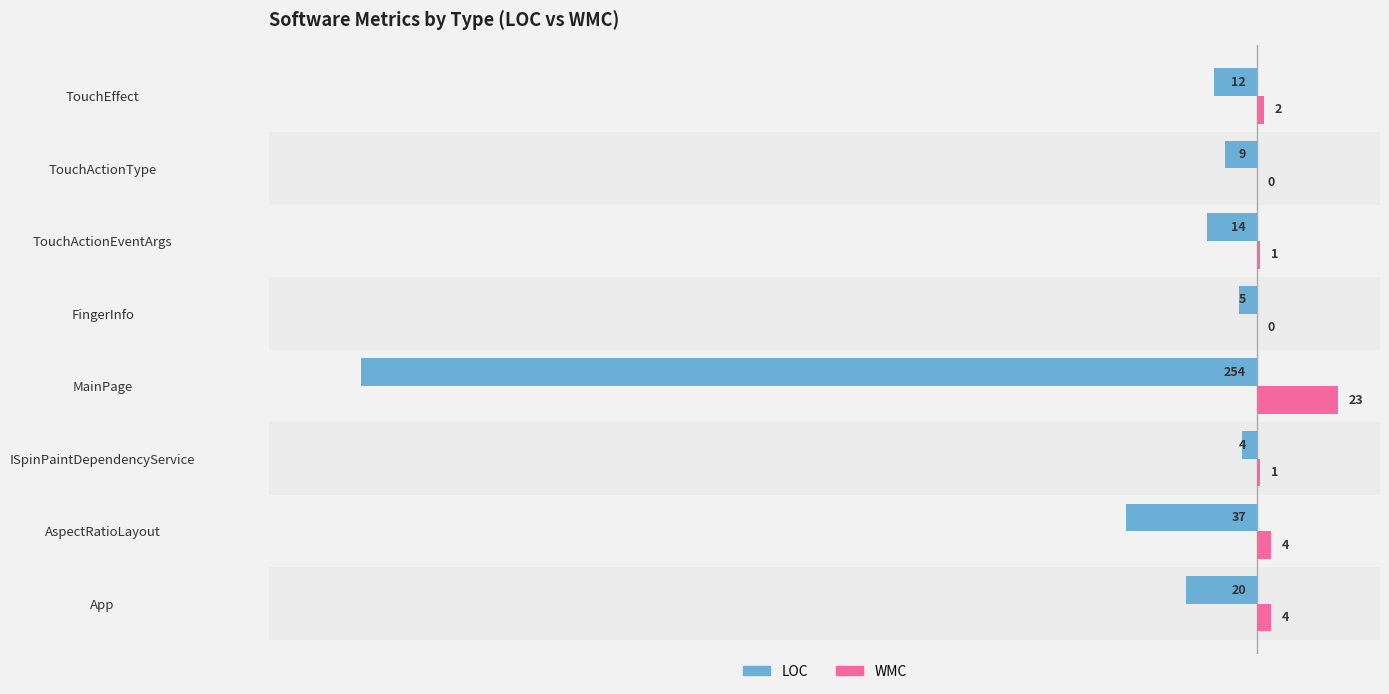

Is it true that LOC equals -34 at App?

False